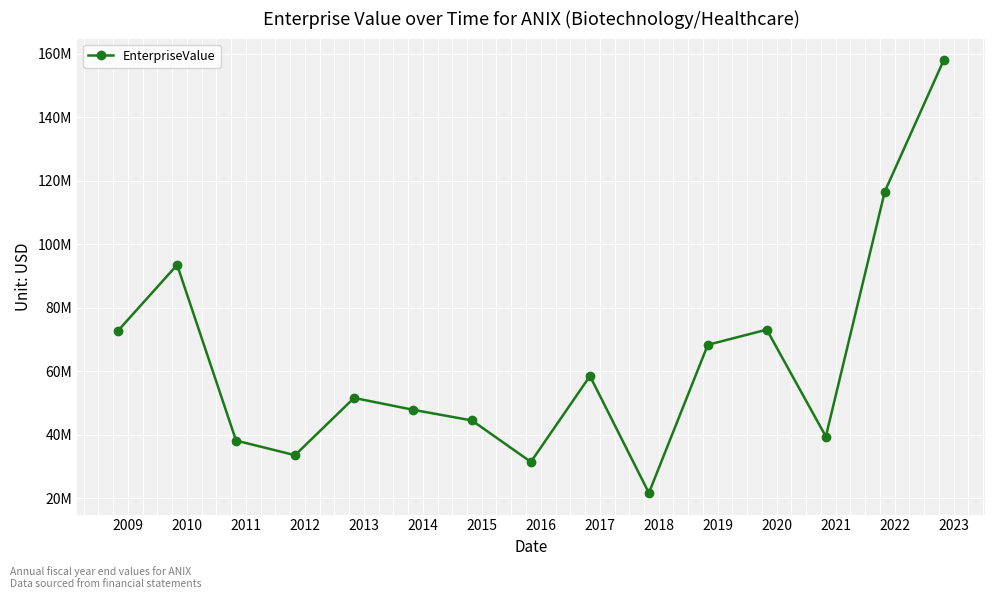

How many points are higher than both their immediate neighbors (excluding endpoints)?

4